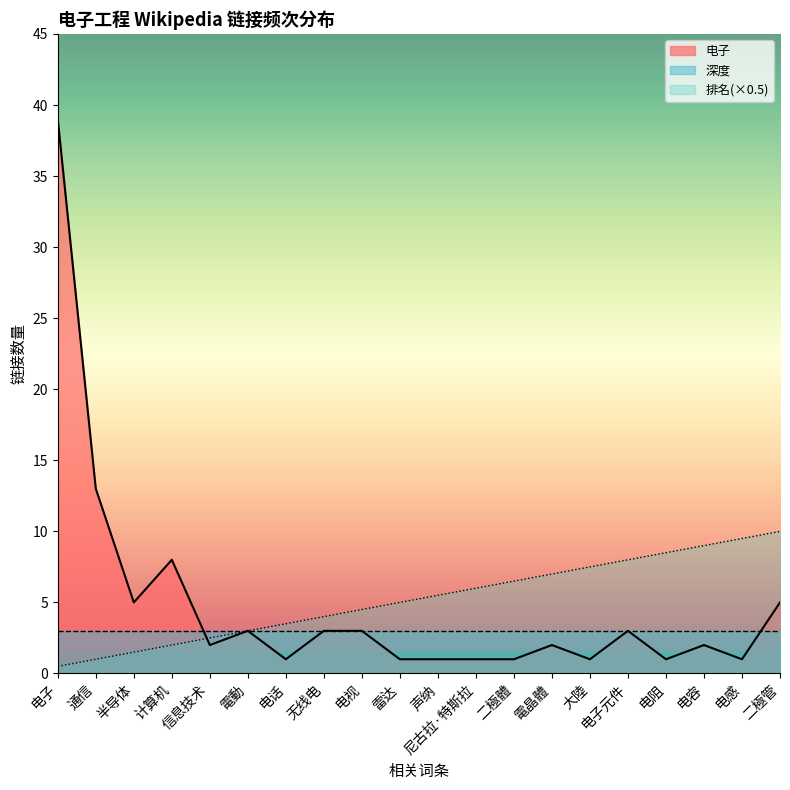

Which series has the largest range (max minus min)?

电子